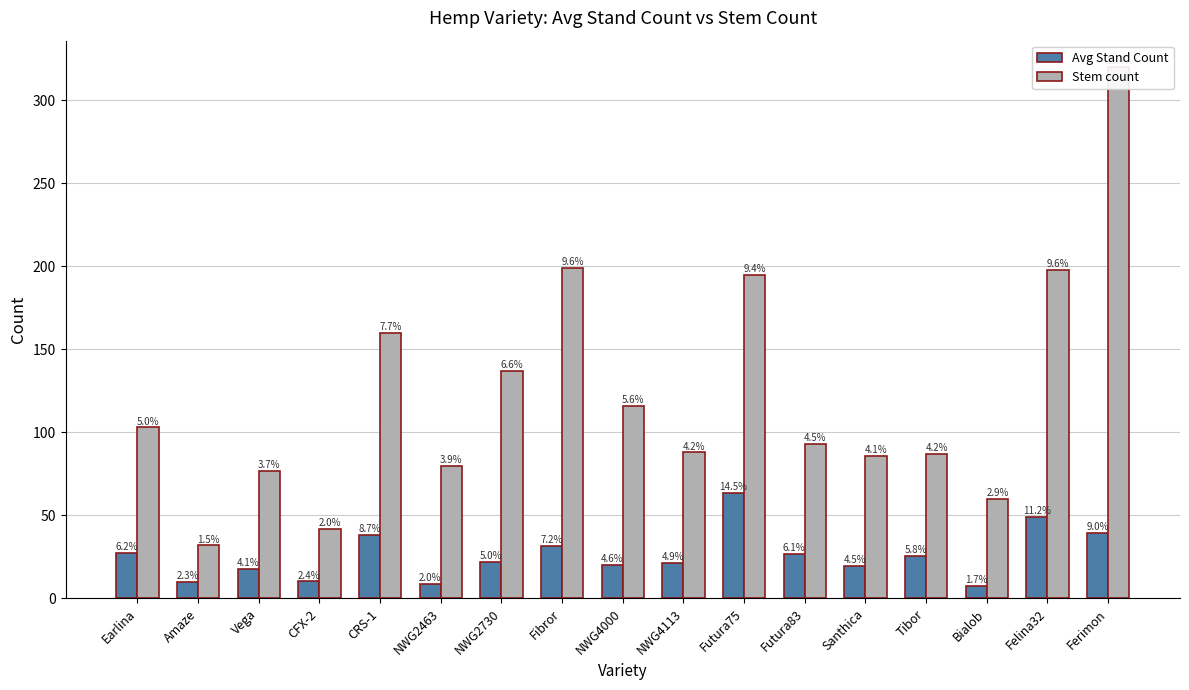

Which series has the largest range (max minus min)?

Stem count